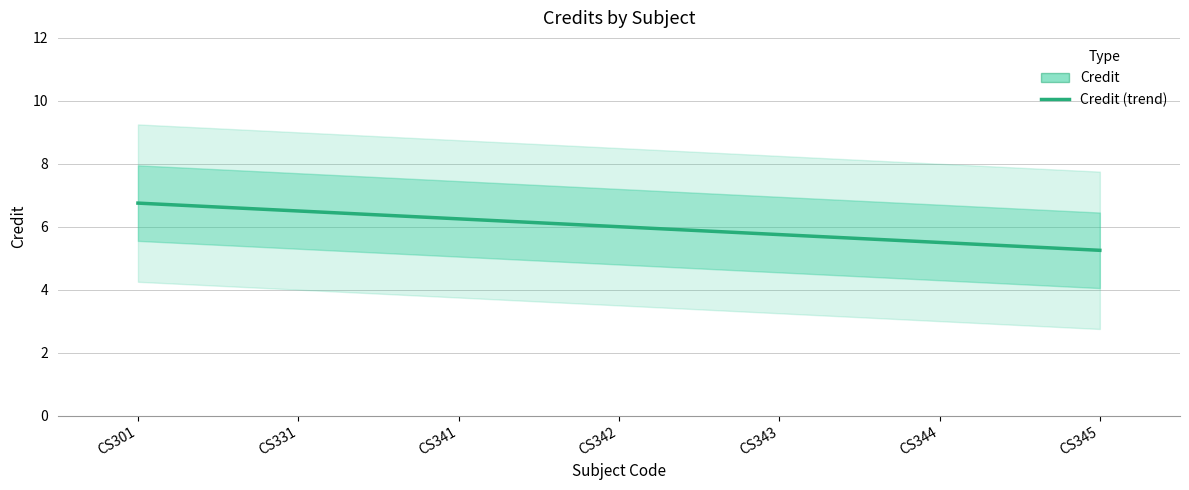

What is the sum of all values?

42.0